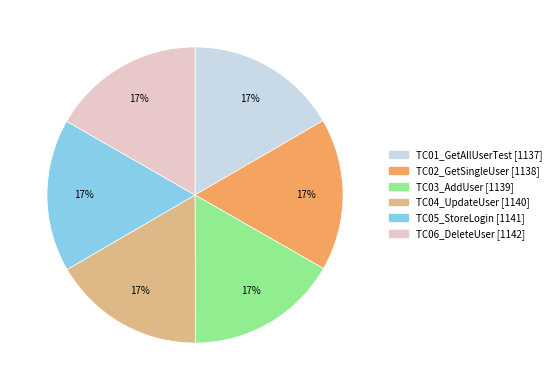

Is the sum of TC03_AddUser and TC06_DeleteUser greater than half?

No